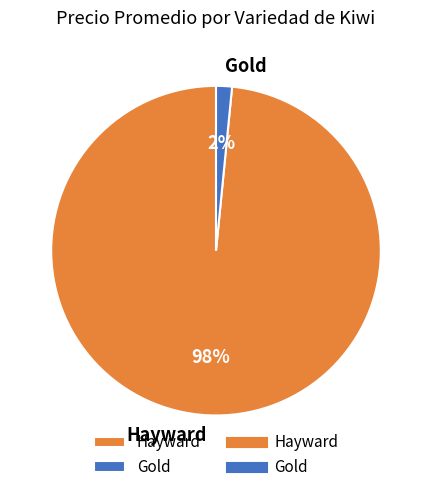

Is the sum of Hayward and Gold greater than half?

Yes